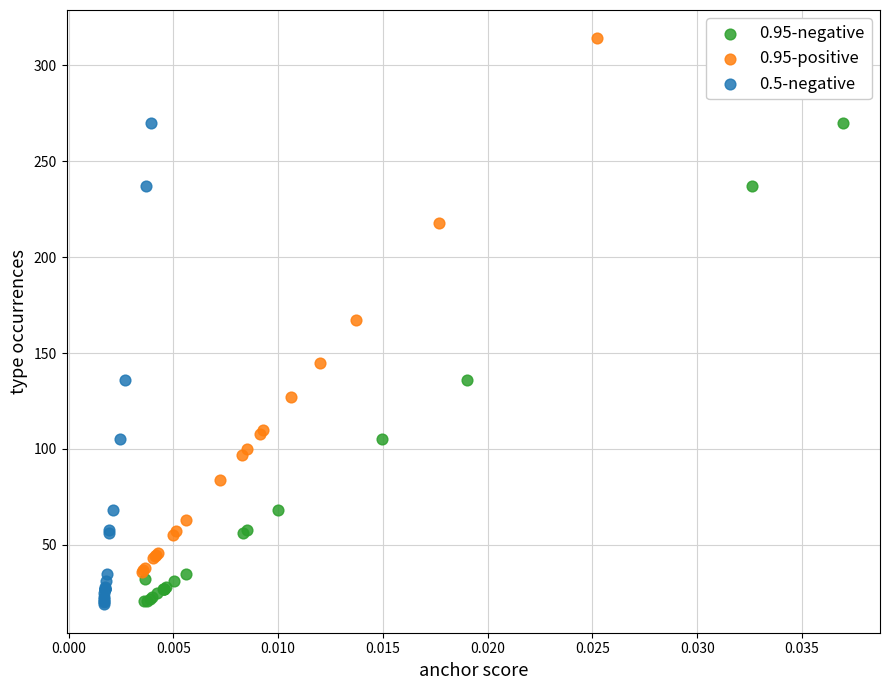

Which series reaches the maximum Y coordinate?

0.95-positive